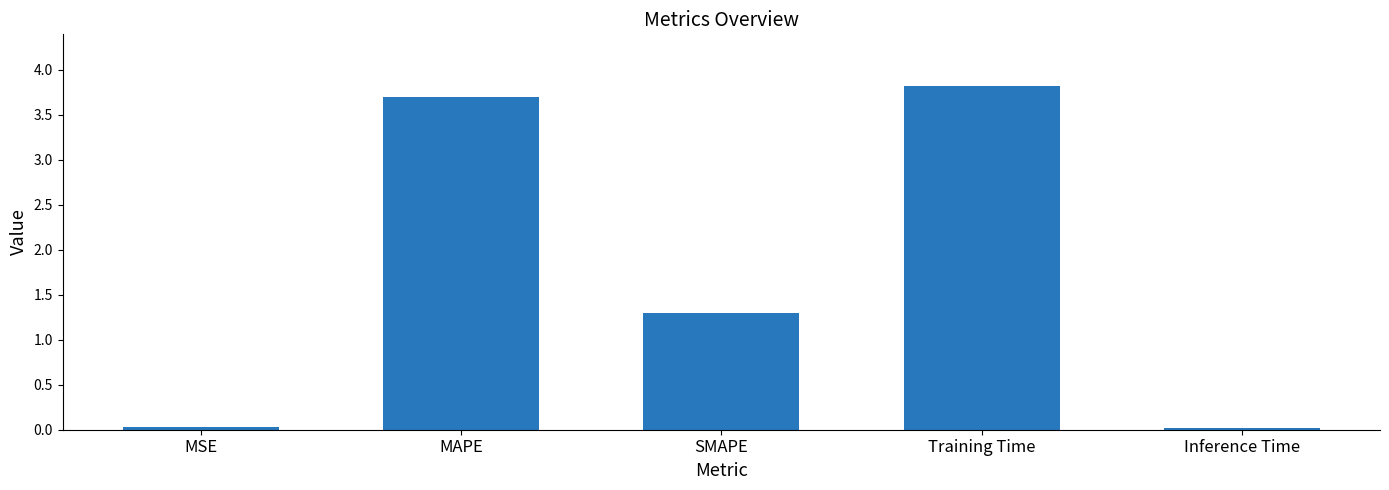

What is the difference between the maximum and minimum values?

3.8